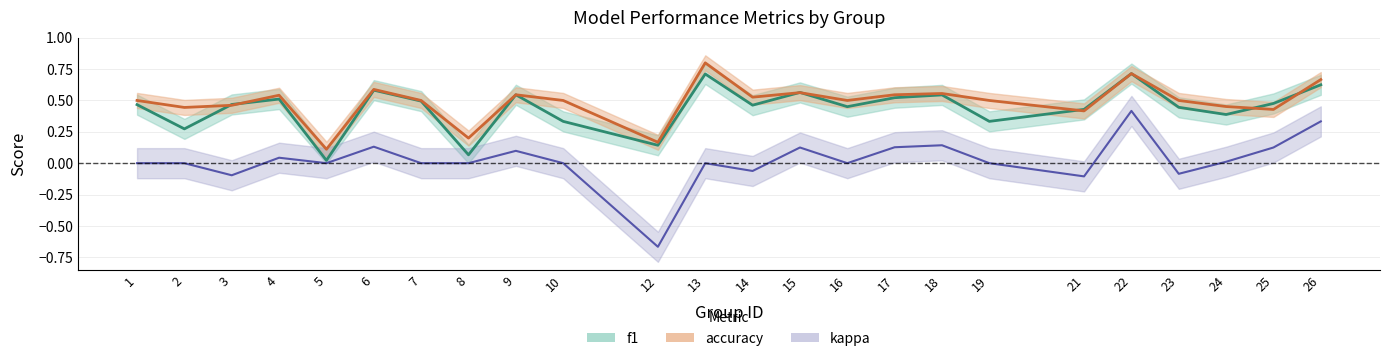

Which label corresponds to the smallest value in the chart?

12